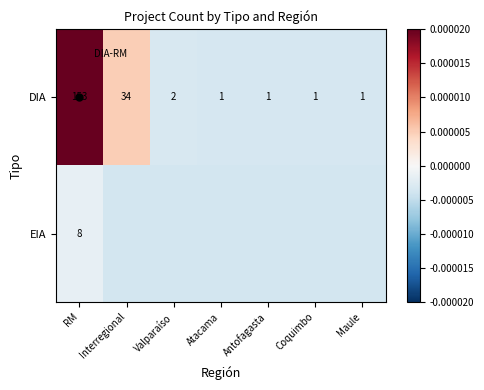

Where is EIA nearest to the value 0?

RM